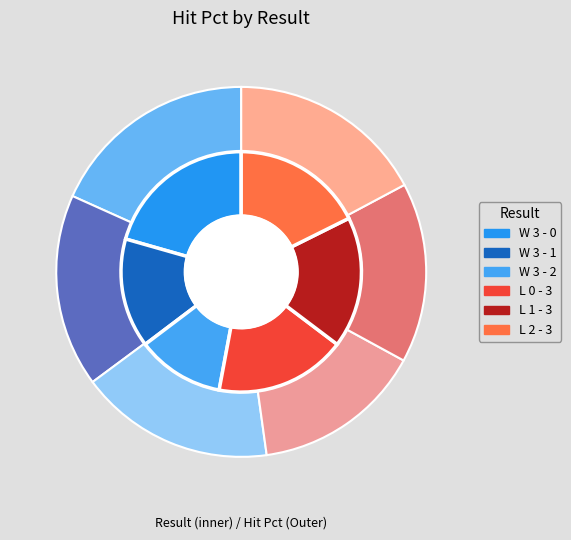

To the nearest percent, what is the combined percentage of L 2 - 3 and W 3 - 0?

35%